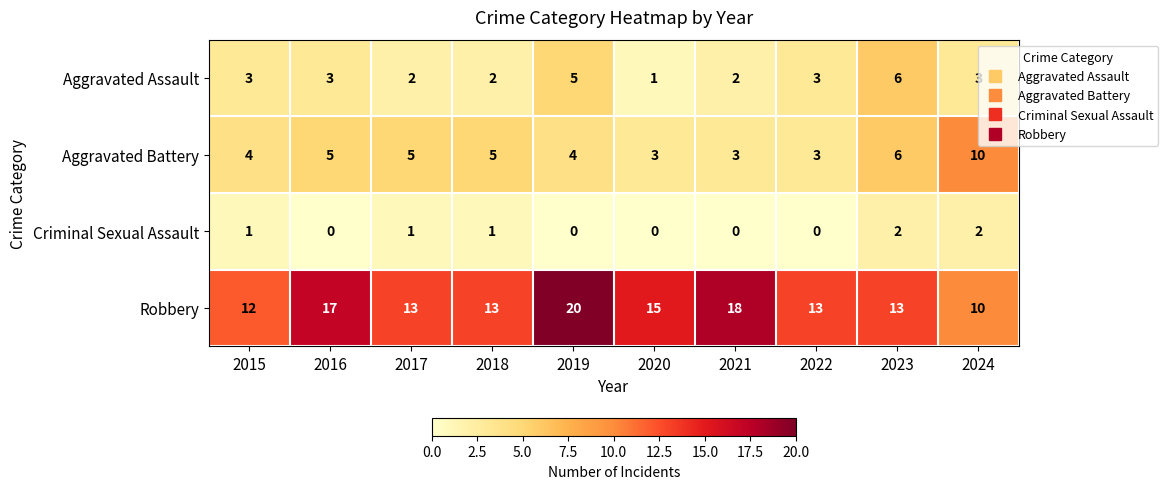

True or false: Robbery has a value of 18 at 2021.

True